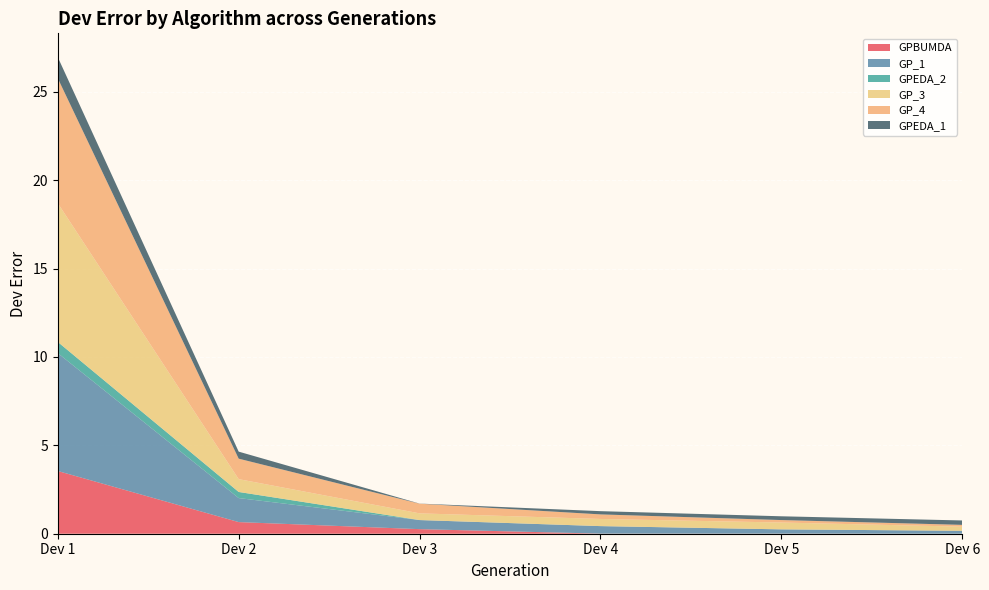

Reading left to right, list all the values displayed in this chart.

GPBUMDA: 3.5	0.7	0.3	0.0	0.0	0.0
GP_1: 6.7	1.4	0.5	0.4	0.2	0.2
GPEDA_2: 0.6	0.3	0.0	0.0	0.0	0.0
GP_3: 7.9	0.7	0.4	0.4	0.4	0.2
GP_4: 7.1	1.2	0.5	0.3	0.1	0.1
GPEDA_1: 1.2	0.4	0.0	0.2	0.2	0.2